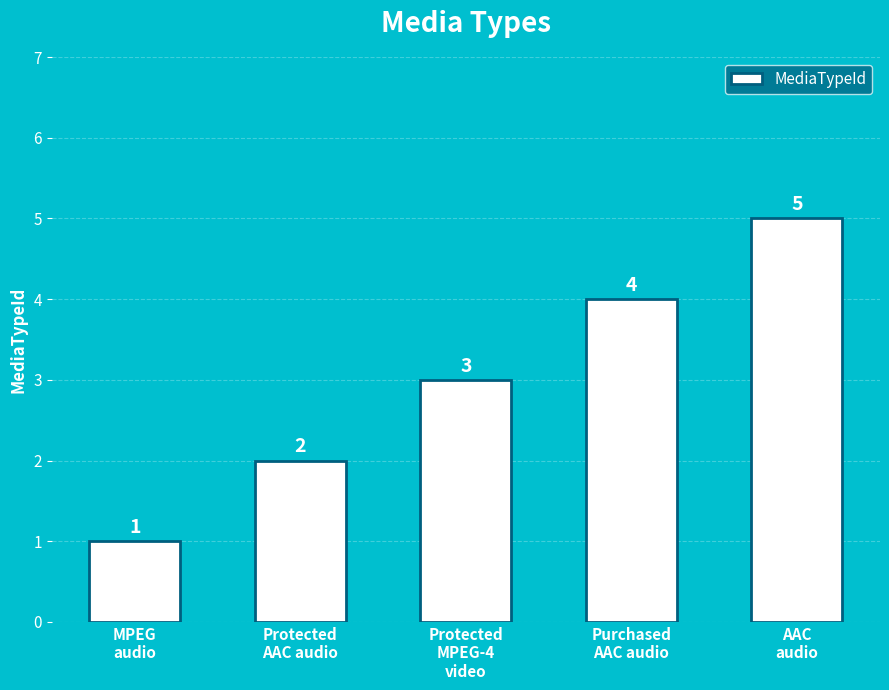

True or false: the data shows 4 at Purchased
AAC audio.

True